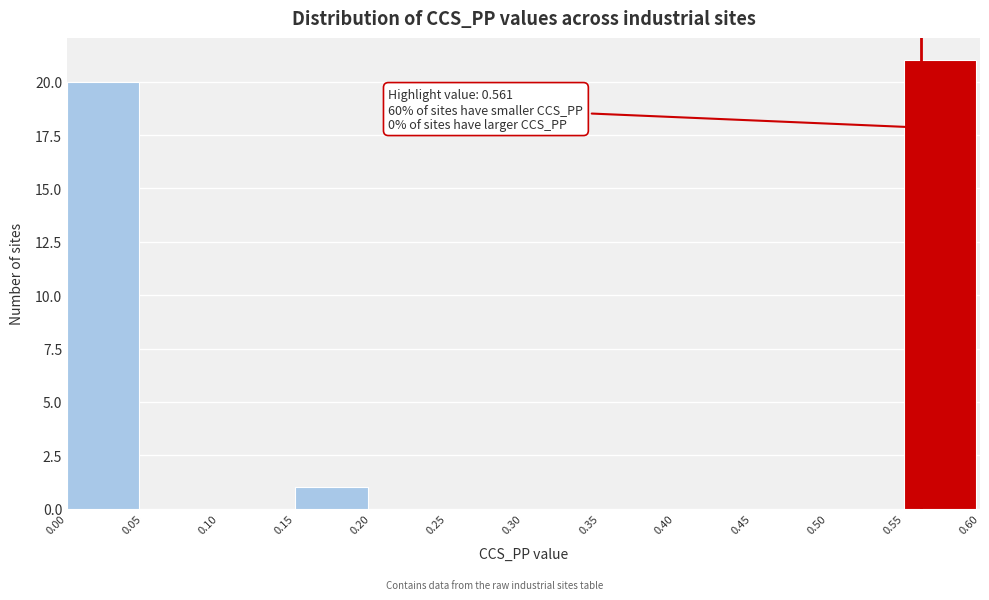

Over which range of the x-axis is the bar tallest?

0.55 to 0.60